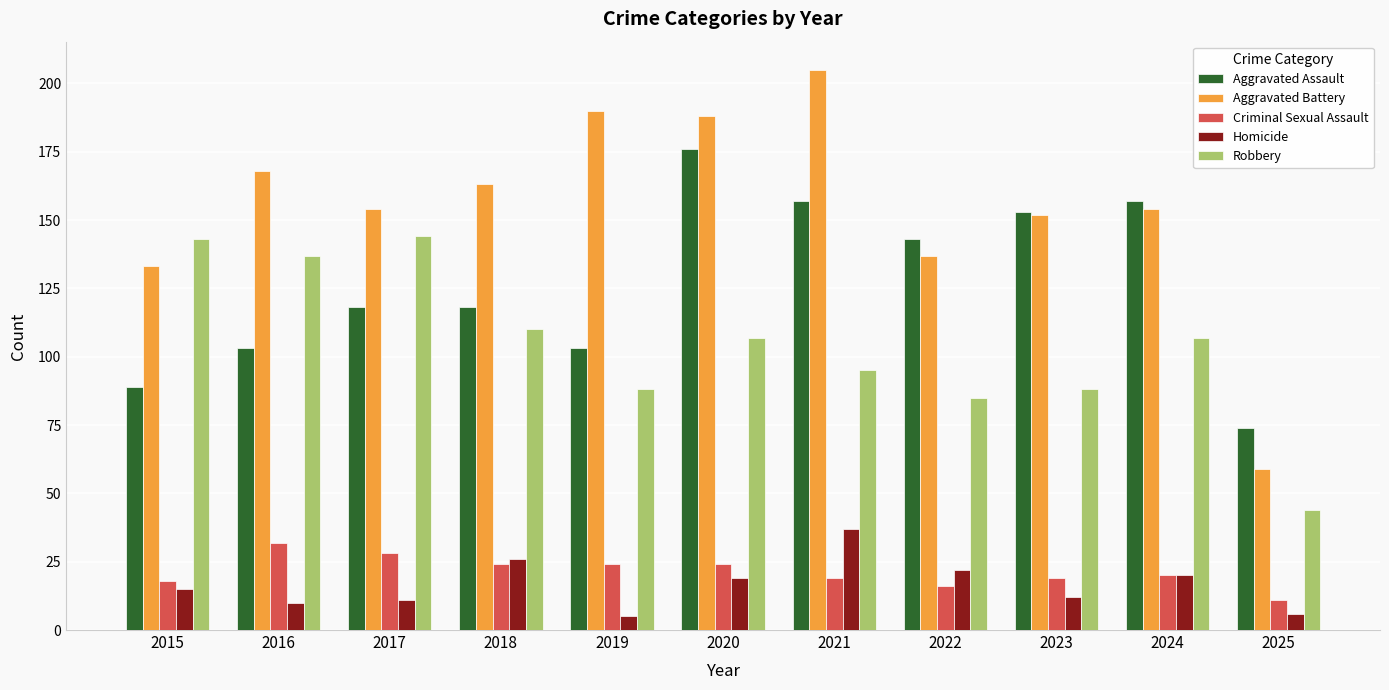

What is the lowest value of the Aggravated Assault series?

74